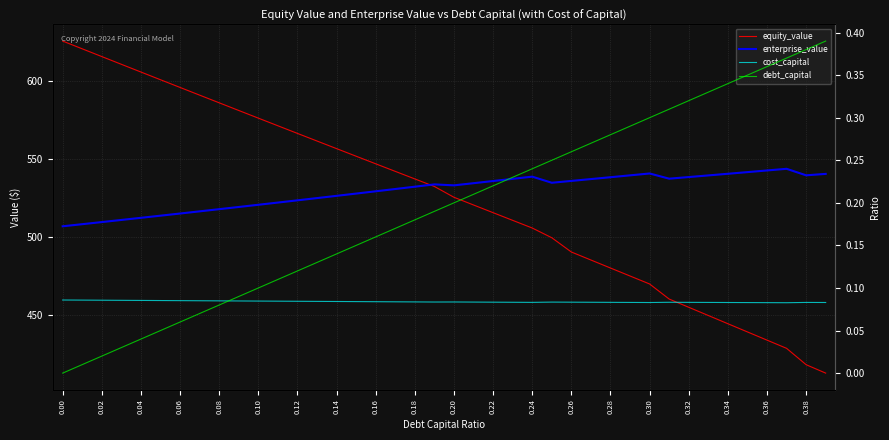

What is the average value of the enterprise_value series?

529.1